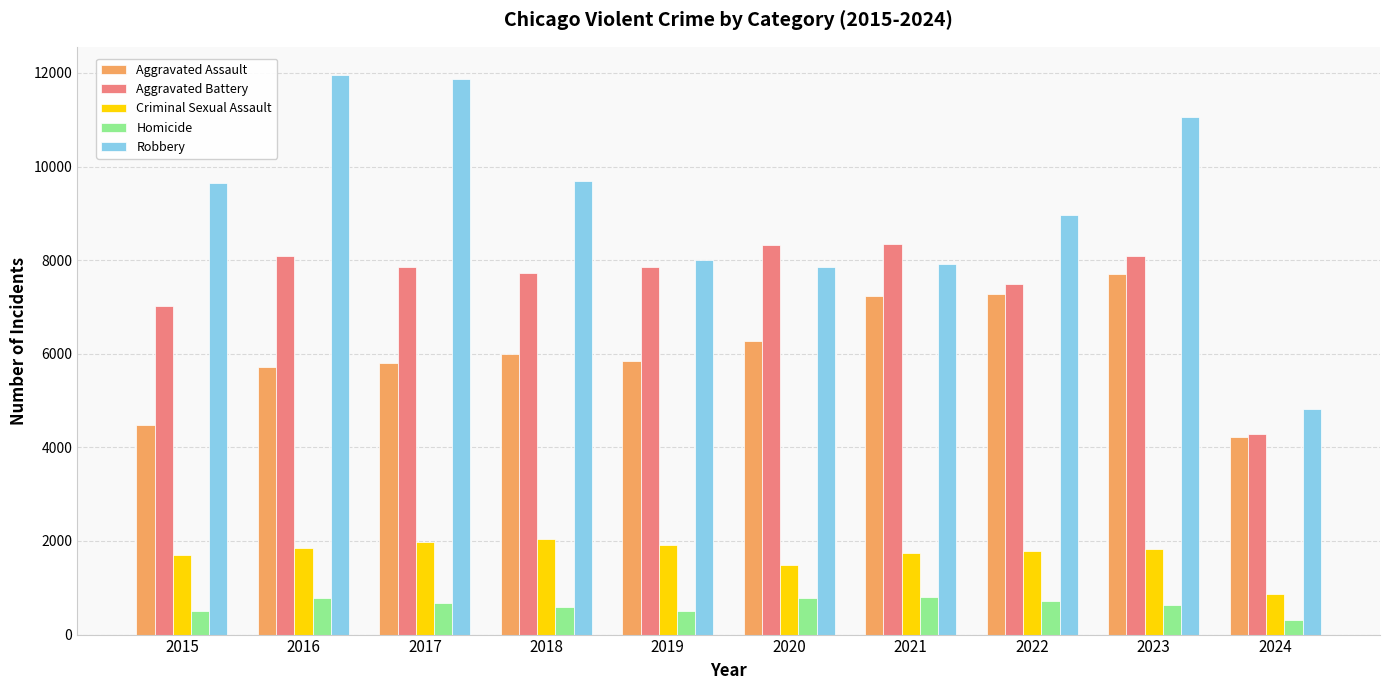

Is the value of Robbery at 2016 greater than the value of Homicide at 2024?

Yes